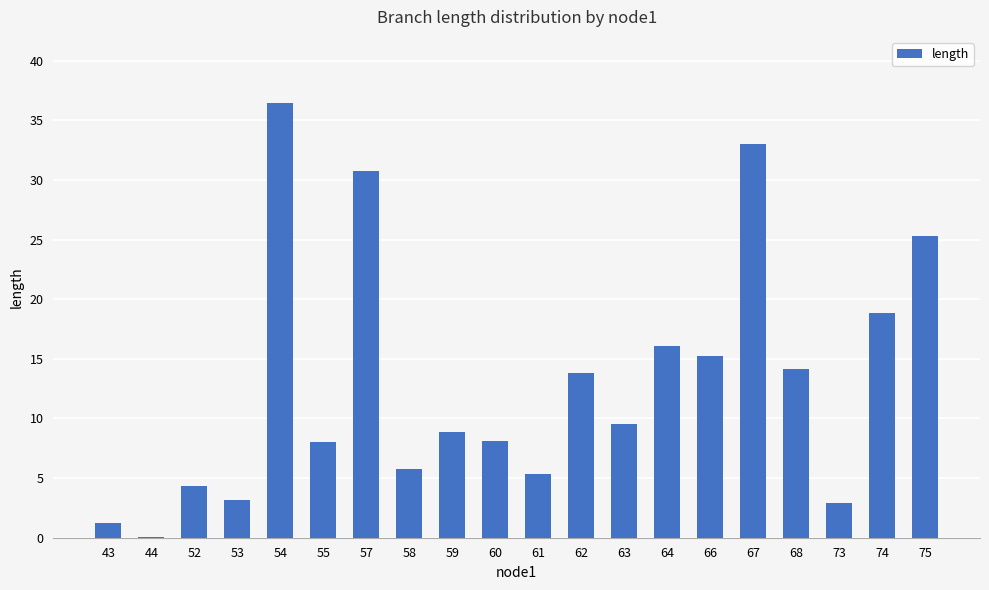

Count the number of data series in this chart.

1